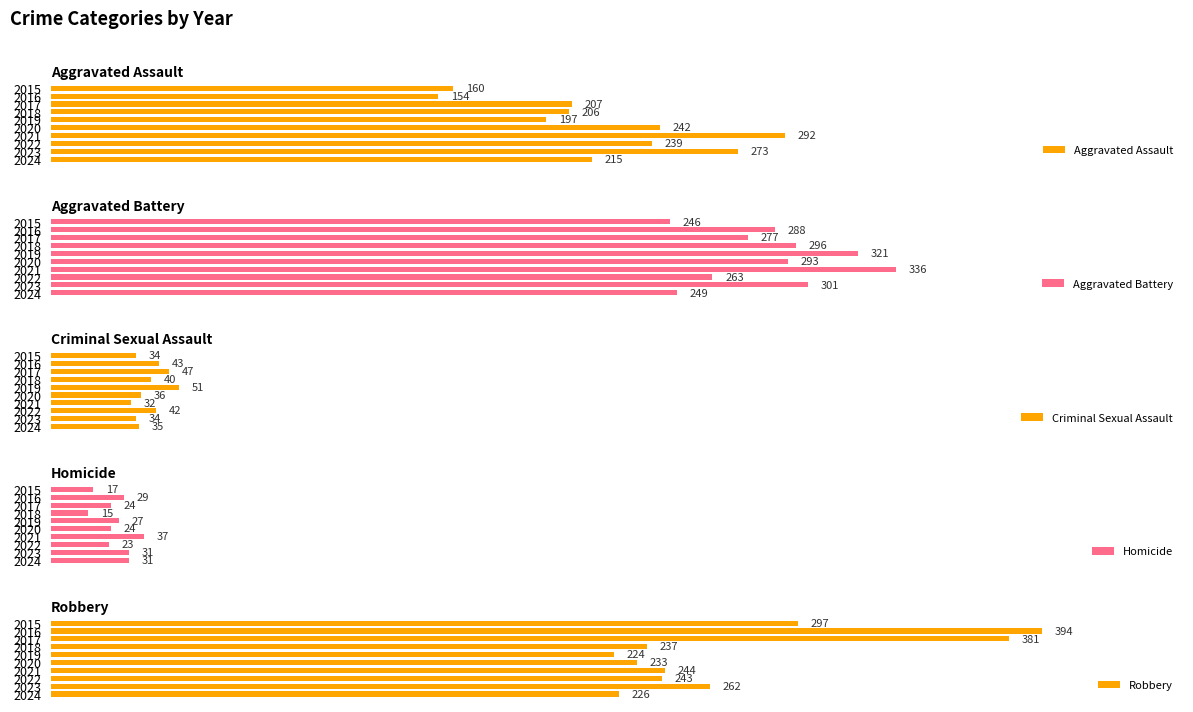

What is the sum of all Aggravated Battery values?

2870